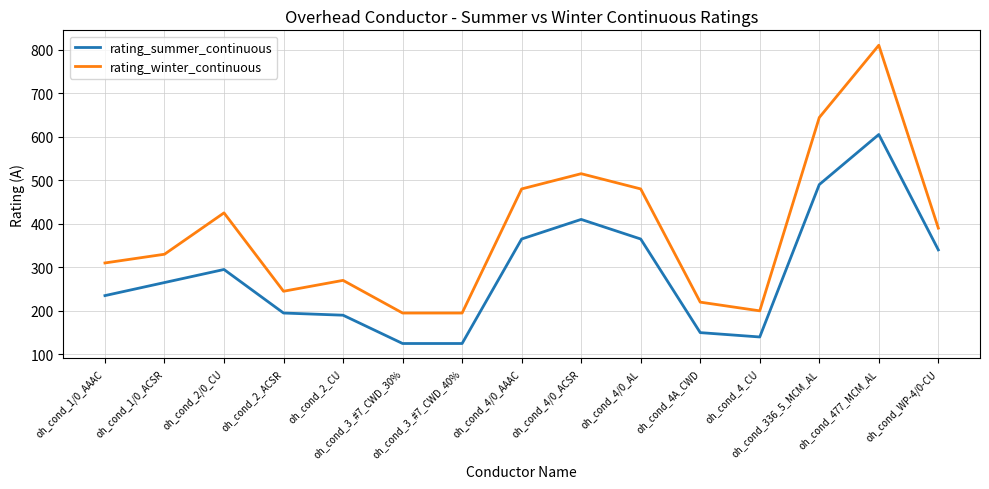

What is the smallest value displayed?

125